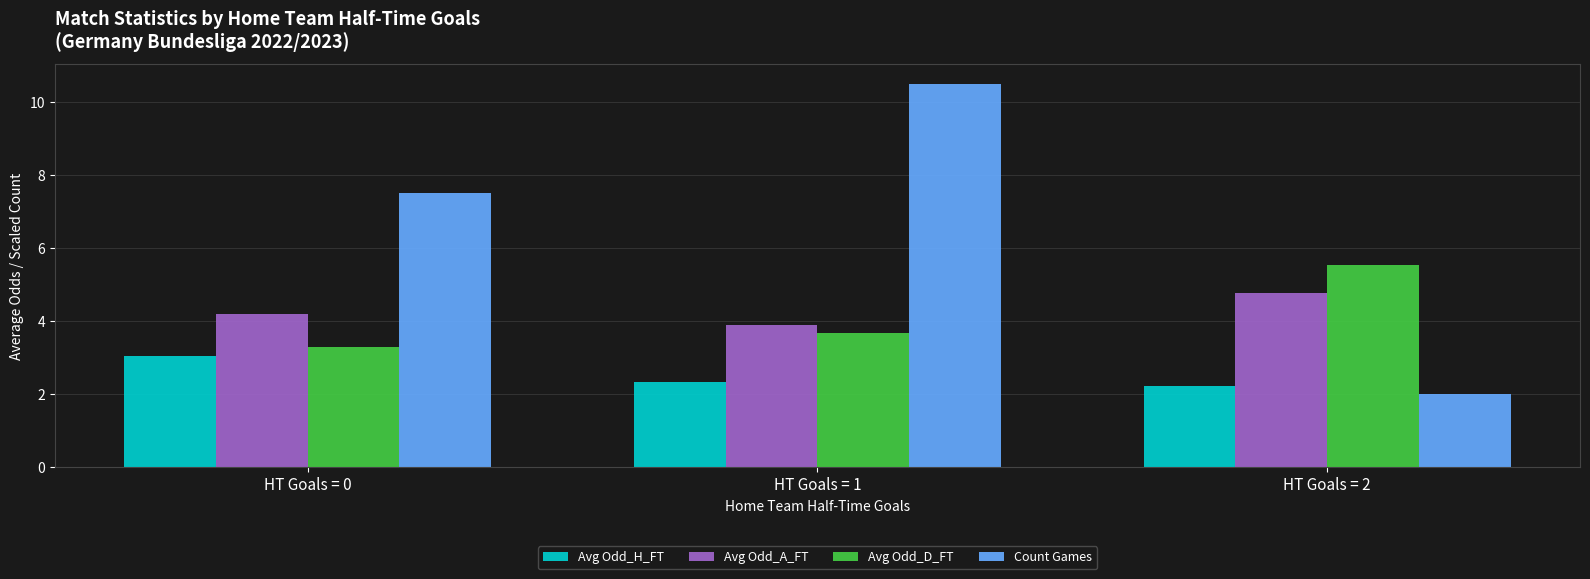

At which label is Count Games closest to 6?

HT Goals = 0